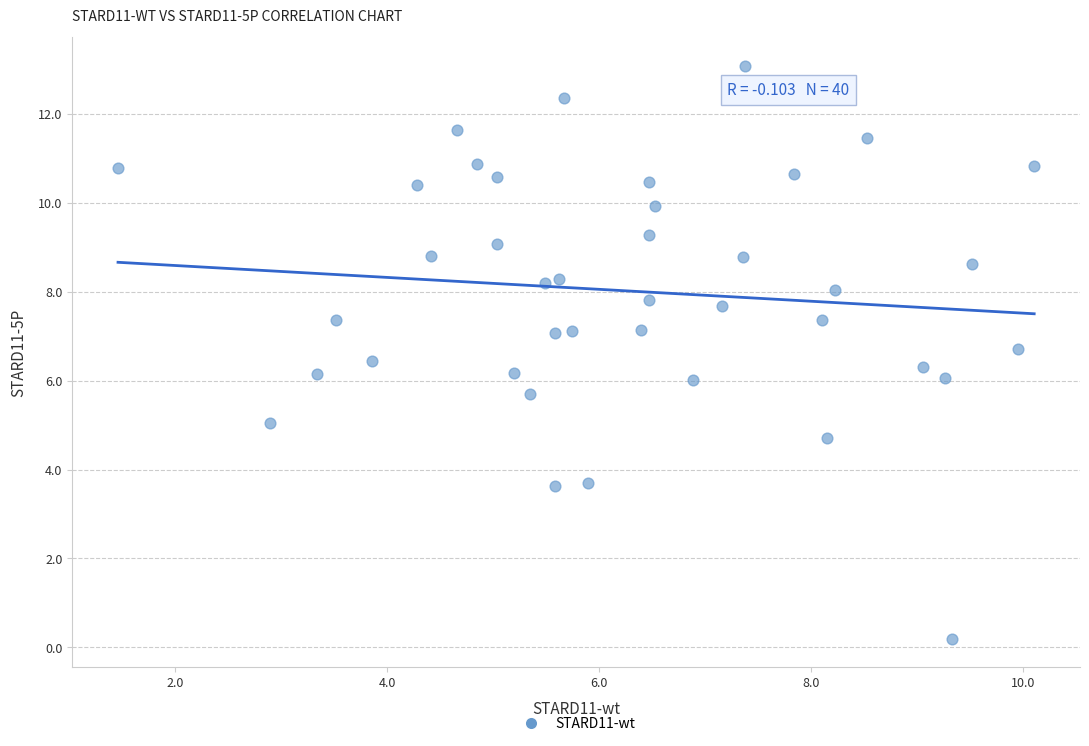

What is the range of X values (max minus min)?

8.7